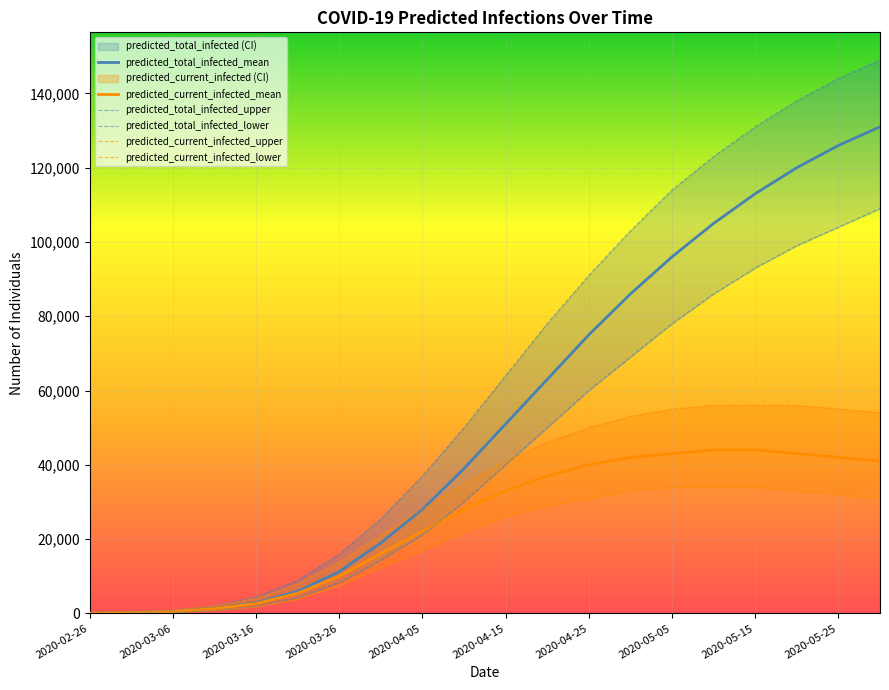

What is the highest value of the predicted_current_infected_mean series?

44000